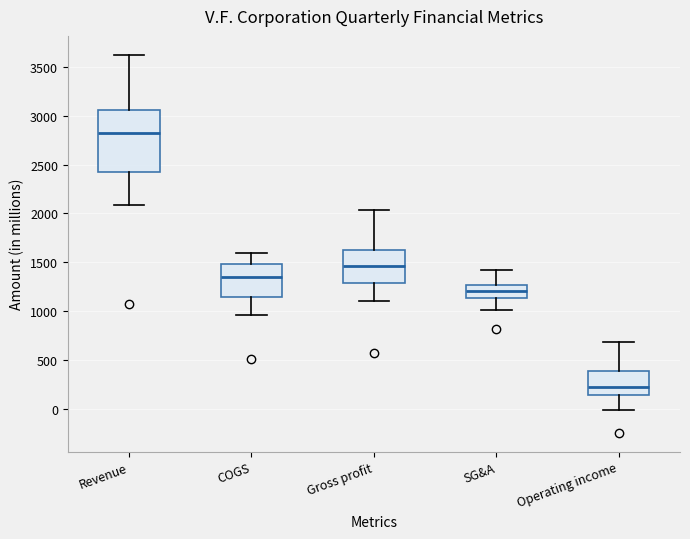

Where is the lower edge of the box for Gross profit on the y-axis? The values are not printed on the chart, so give them approximately, as read against the axis.

1300